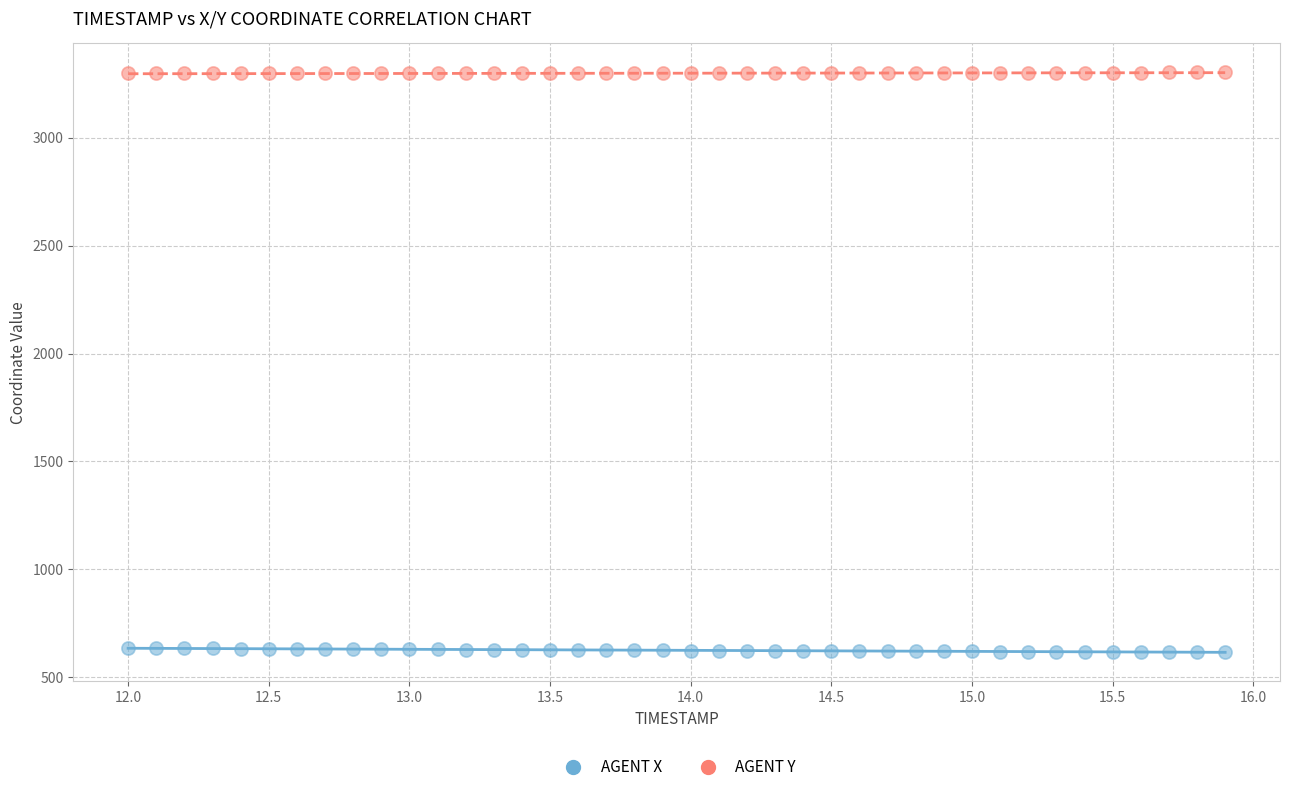

Across all data points, what is the range of X values (max minus min)?

3.9